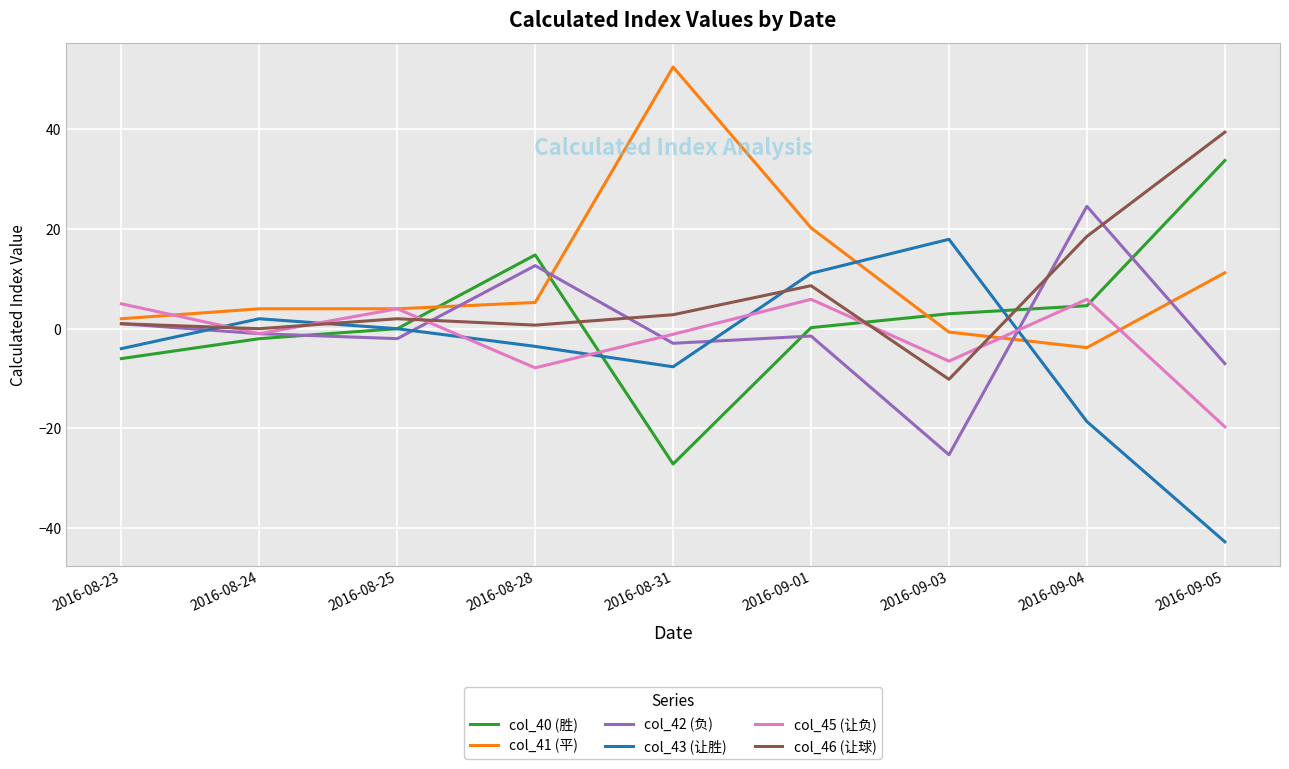

How many distinct data groups are displayed?

6